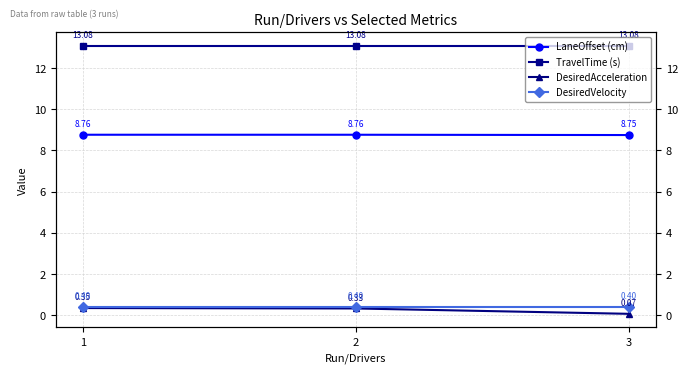

Rank the categories by LaneOffset (cm) value from lowest to highest.

3, 2, 1